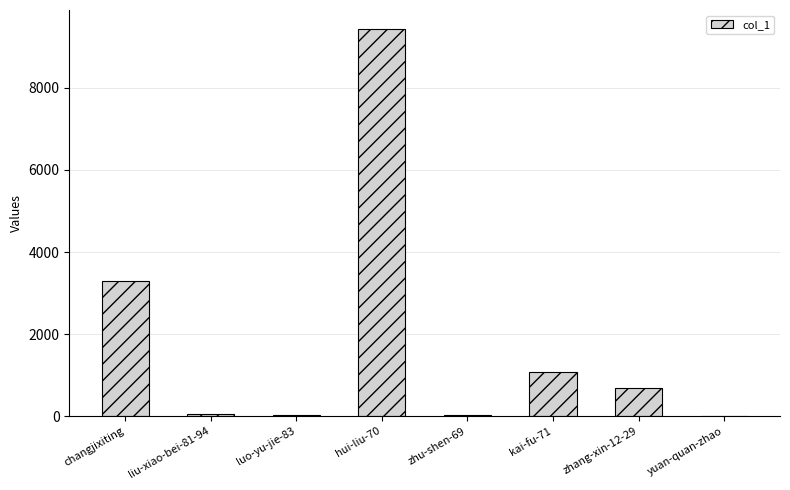

Which has a higher value, zhu-shen-69 or changjixiting?

changjixiting